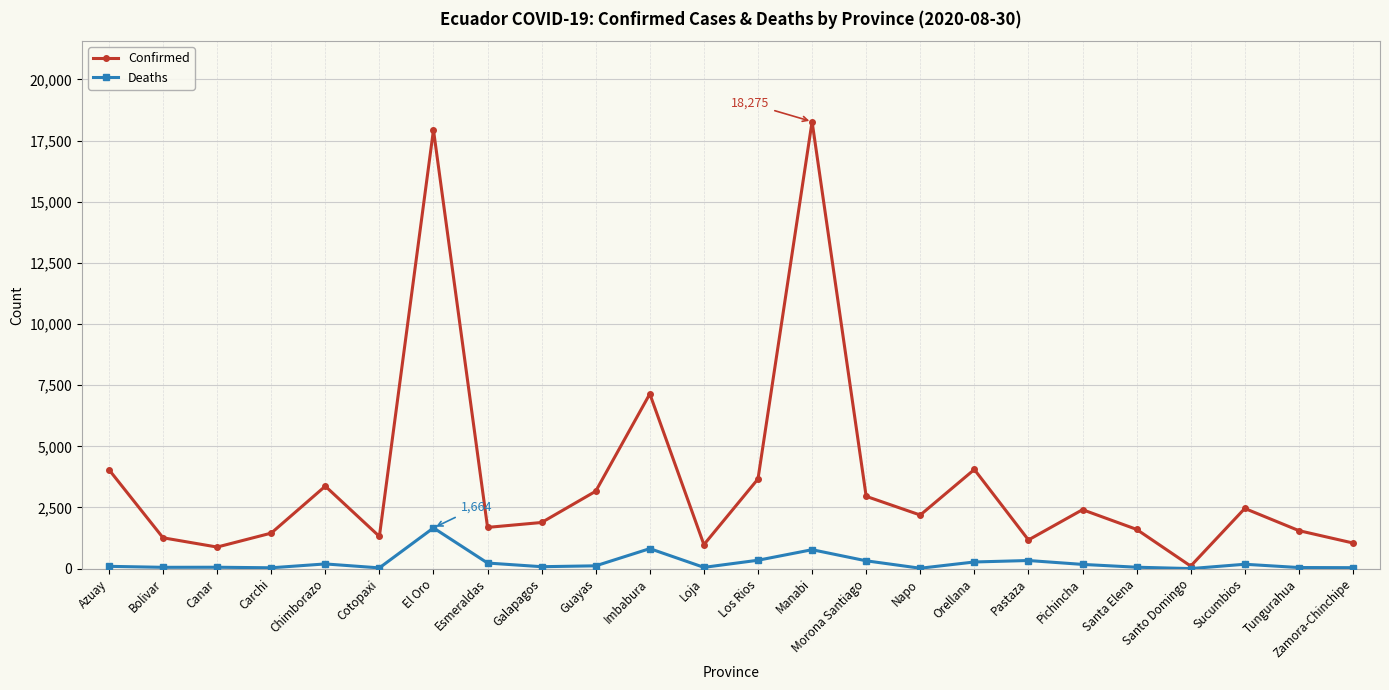

What position from the right is Cotopaxi?

19